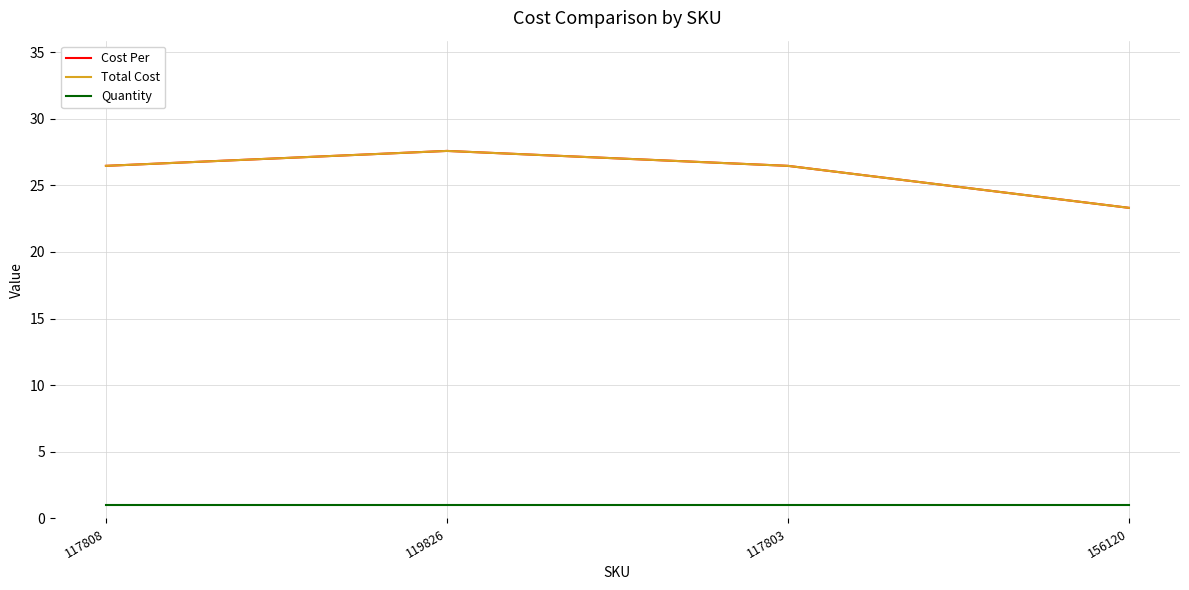

In Total Cost, how many points are higher than both neighbors (excluding endpoints)?

1